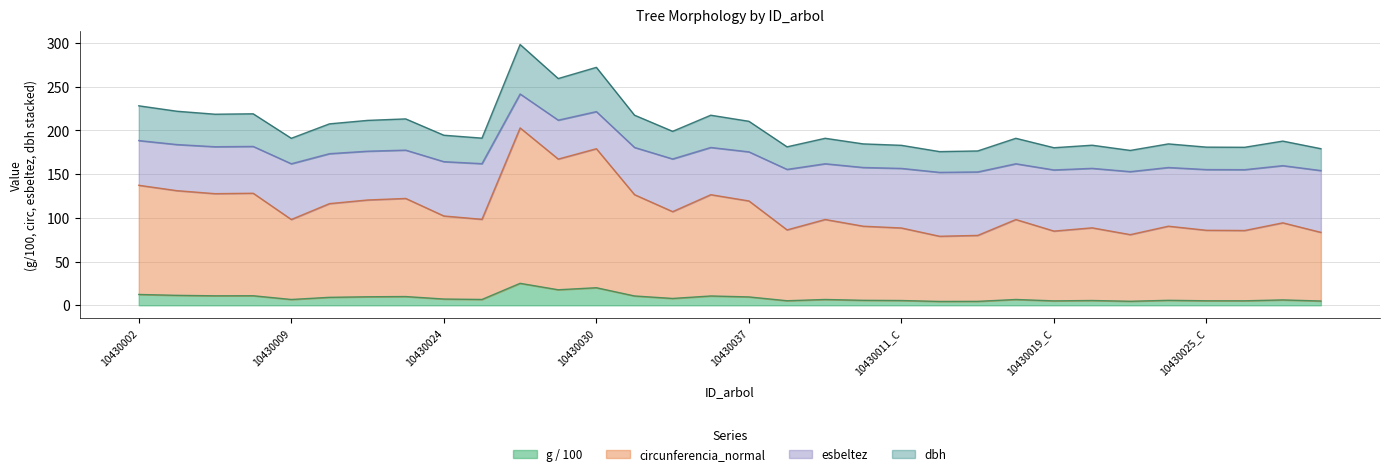

What is the highest value of the g / 100 series?

25.1